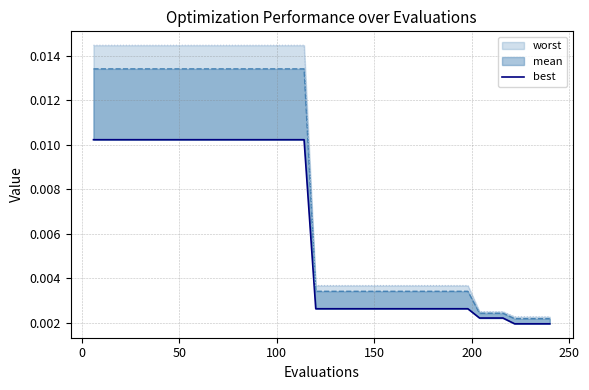

How many lines are shown in the chart?

1